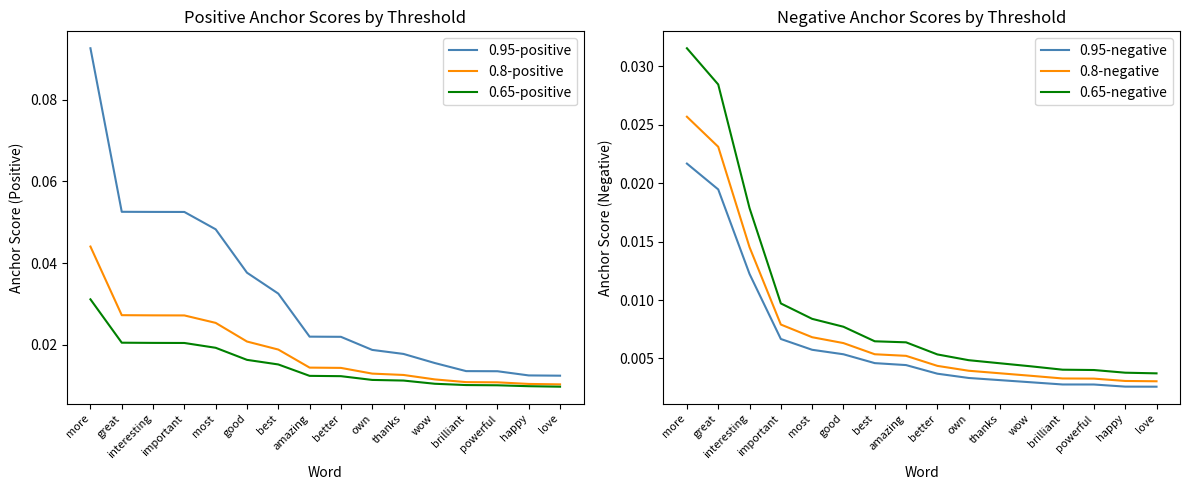

Which series has the widest spread of values?

0.95-positive